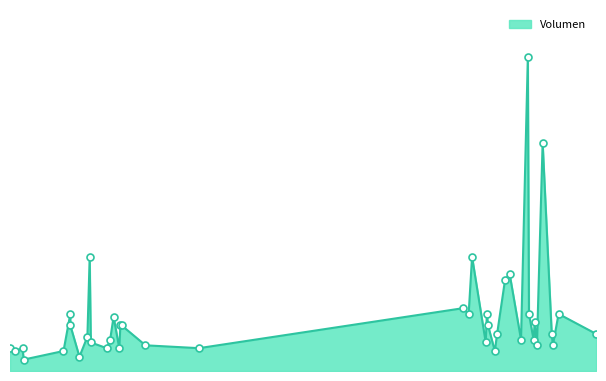

What is the change in value from 2021-06-25 to 2021-07-21?

+30